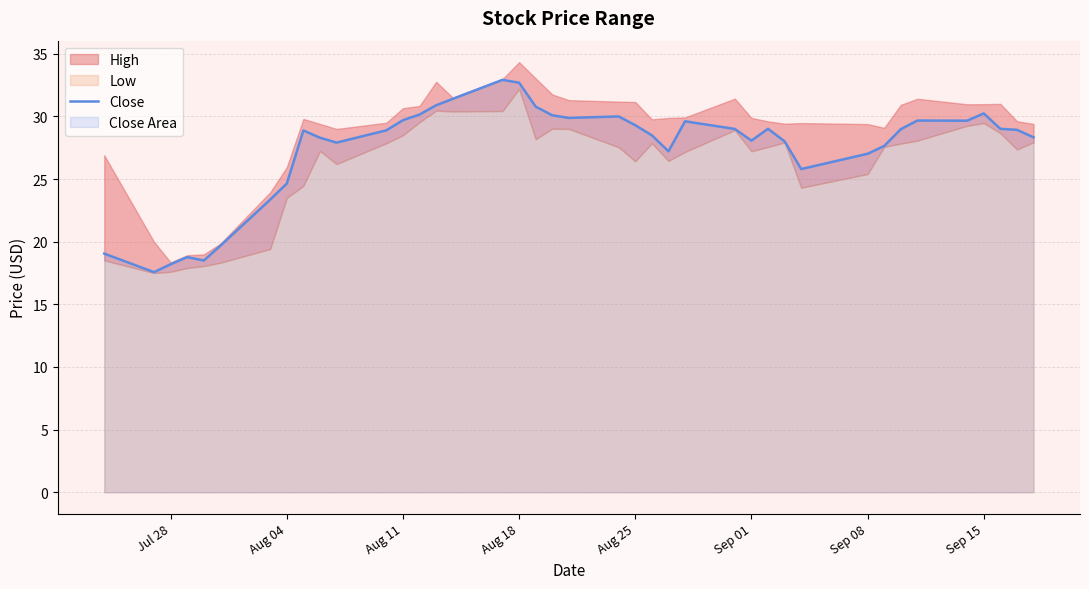

What is the difference between the second highest and minimum values?

15.1